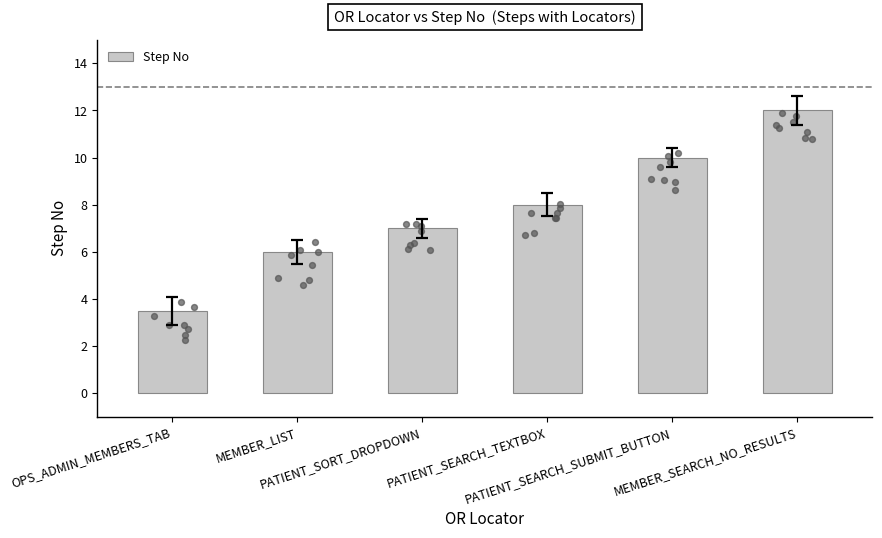

What is the change in value from PATIENT_SEARCH_SUBMIT_BUTTON to MEMBER_SEARCH_NO_RESULTS?

+2.0